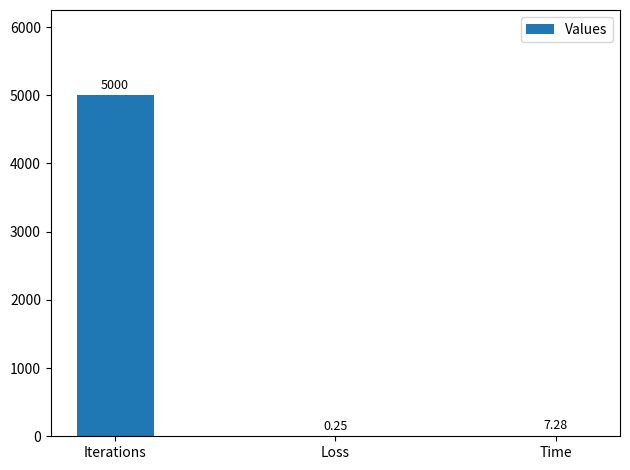

What is the change in value from Iterations to Time?

-4992.7